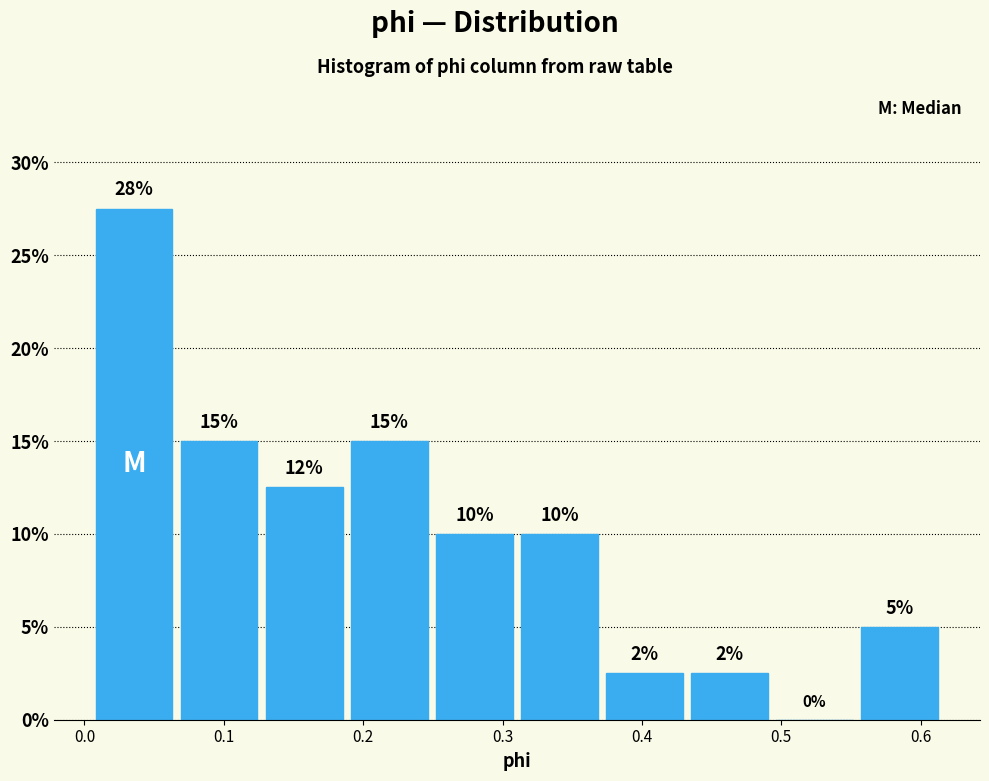

Over which range of the x-axis is the bar tallest?

0.01 to 0.07